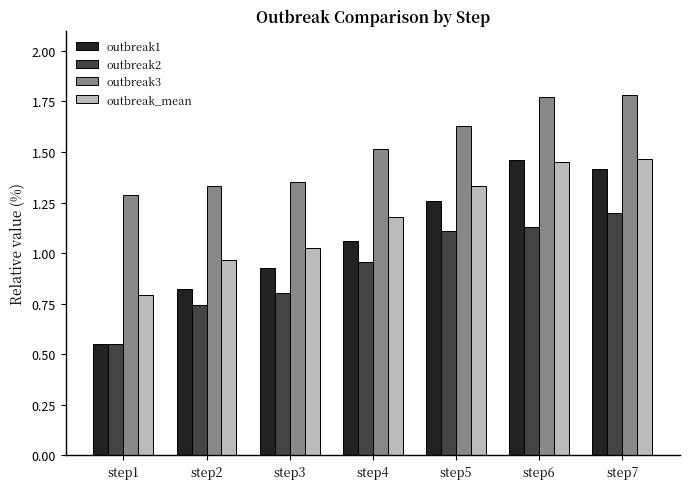

Which series has the widest spread of values?

outbreak1